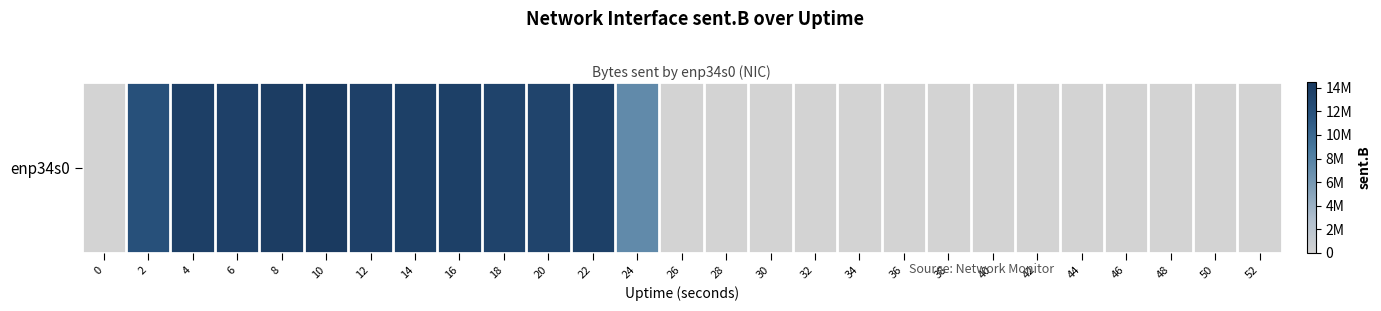

What is the difference between the maximum and second lowest values?

14465763